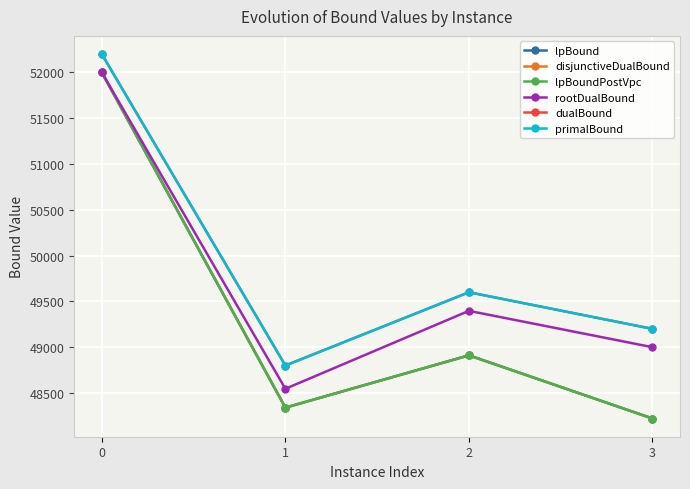

Reading left to right, list all the values displayed in this chart.

lpBound: 52000.0	48340.0	48911.1	48221.5
disjunctiveDualBound: 52000.0	48340.0	48911.1	48221.5
lpBoundPostVpc: 52000.0	48340.0	48911.1	48221.5
rootDualBound: 52000.0	48545.9	49396.8	49000.0
dualBound: 52200.0	48800.0	49600.0	49200.0
primalBound: 52200.0	48800.0	49600.0	49200.0